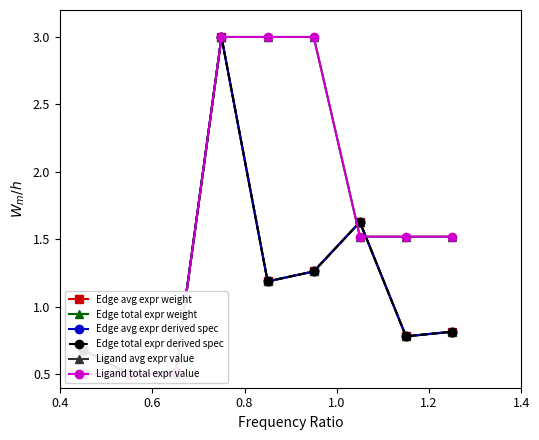

The Edge avg expr derived spec series shows 3.9 at 1.0. True or false?

False